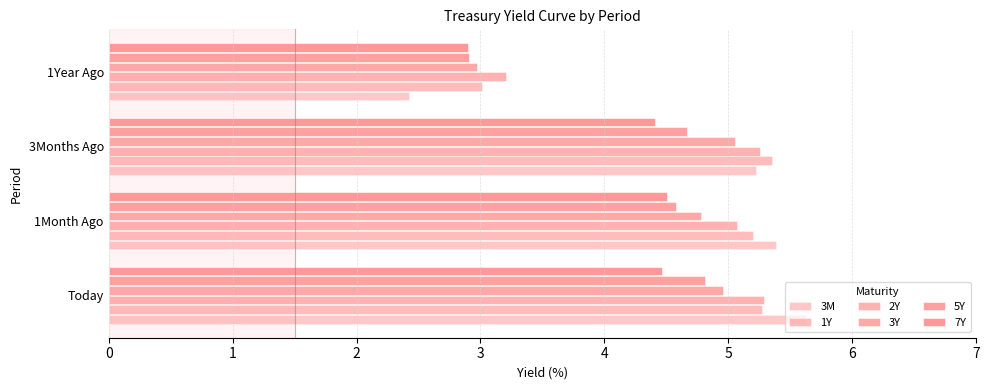

How many data points in 7Y are less than 4?

1